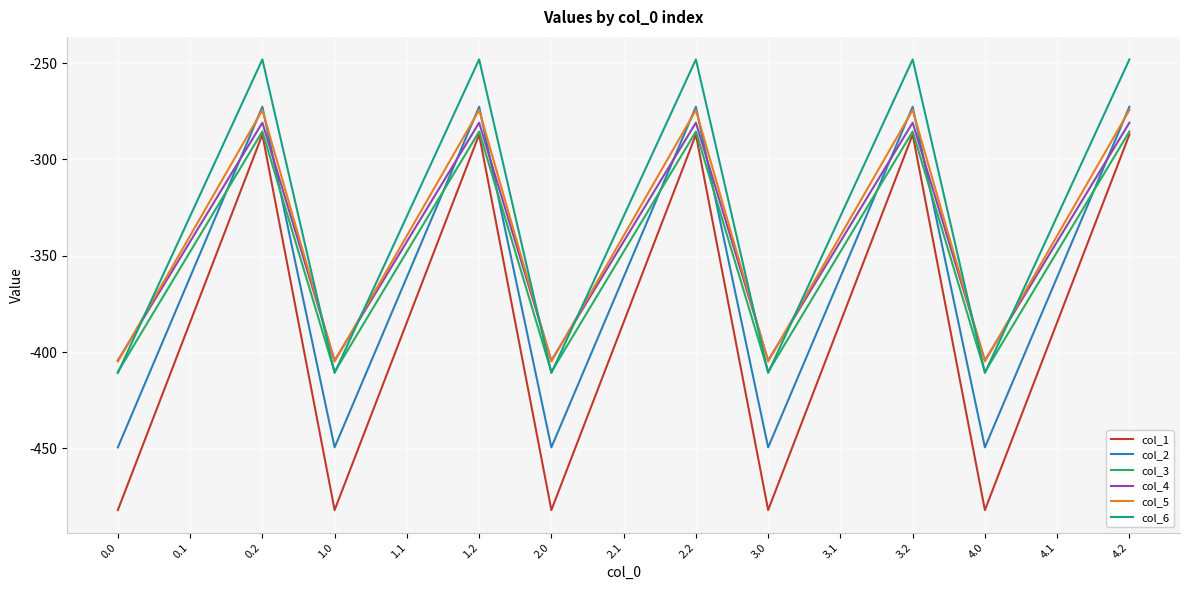

What position from the right is 0.0?

15